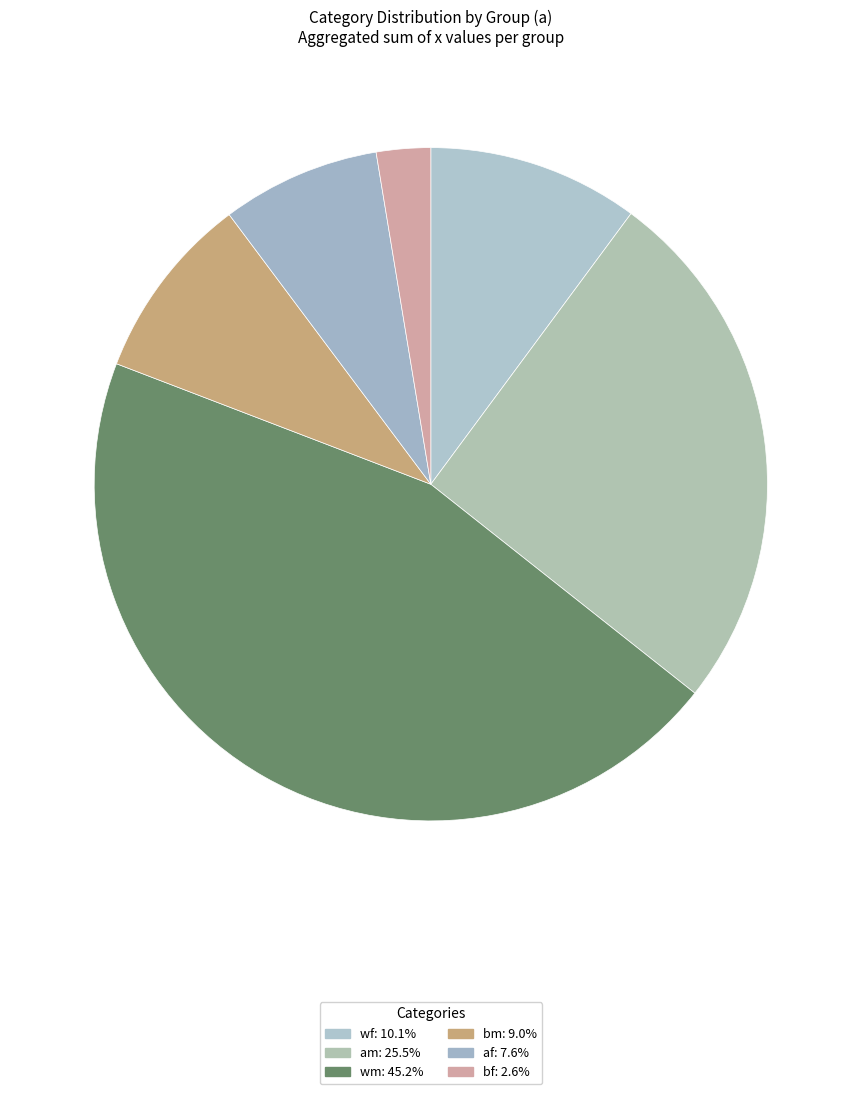

How many slices are in this pie chart?

6